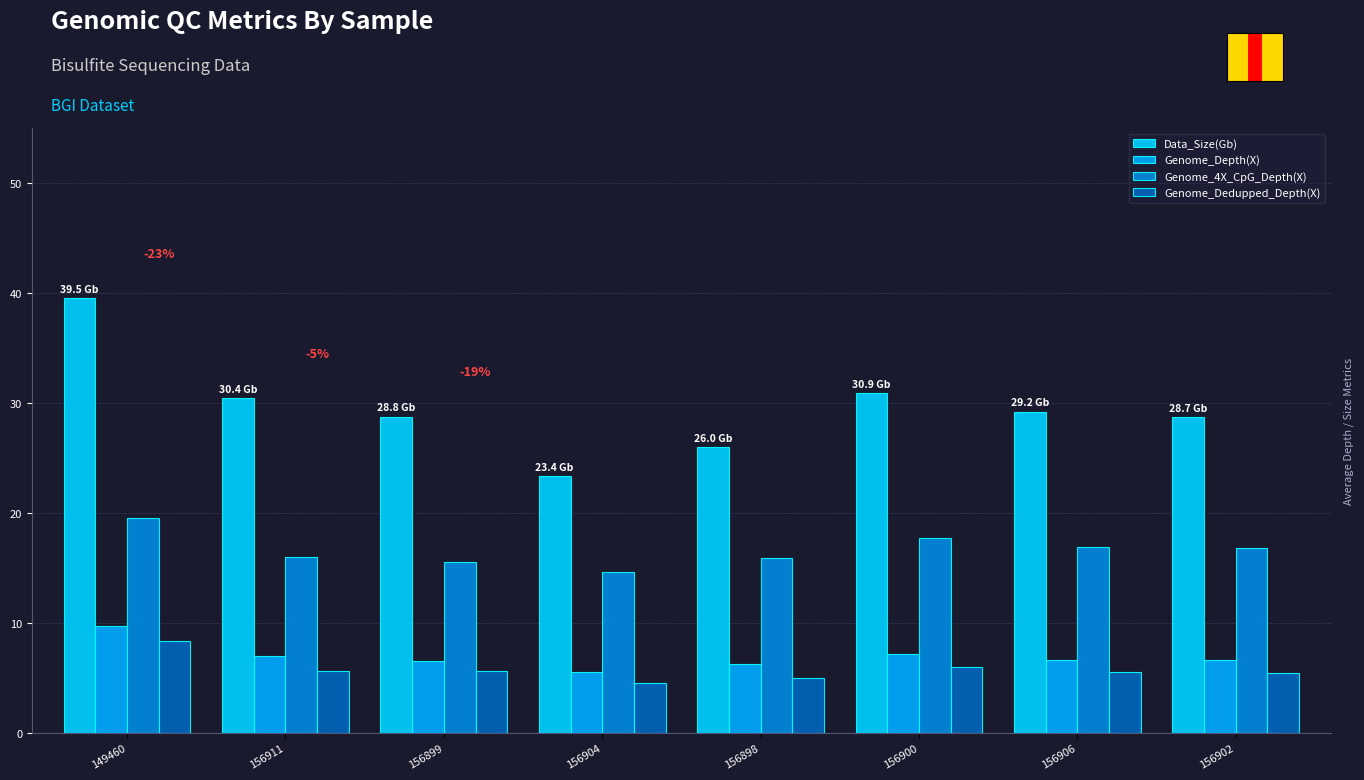

What is the approximate value of Genome_4X_CpG_Depth(X) at 149460?

19.5